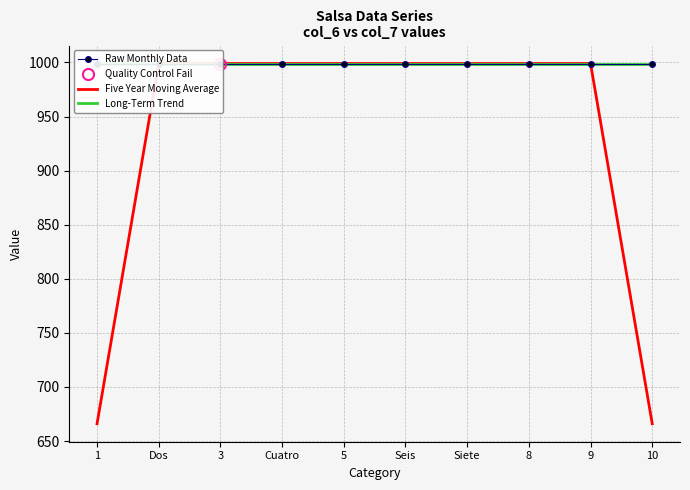

What is the average value of the Five Year Moving Average series?

932.4